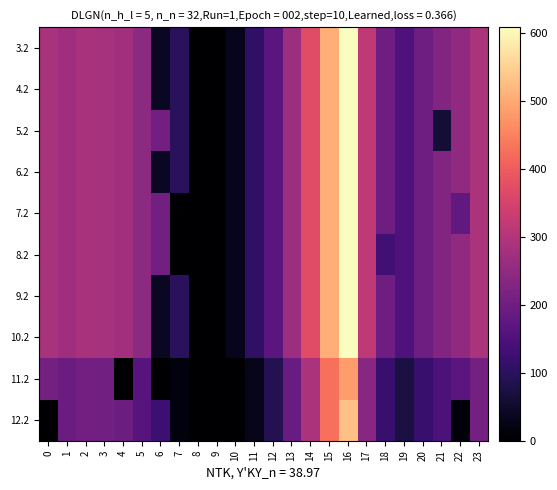

At how many categories does at least one series exceed 397?

2